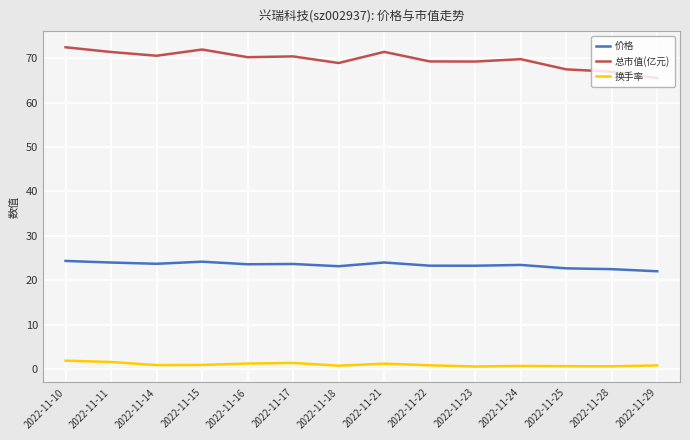

How many lines are shown in the chart?

3